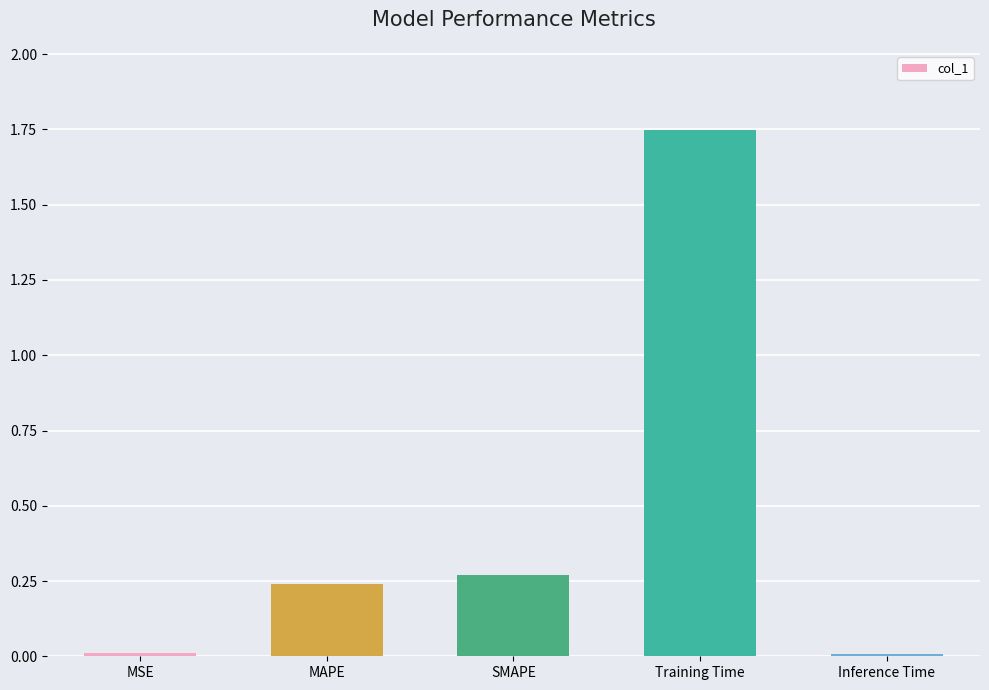

Which has a higher value, Training Time or MAPE?

Training Time